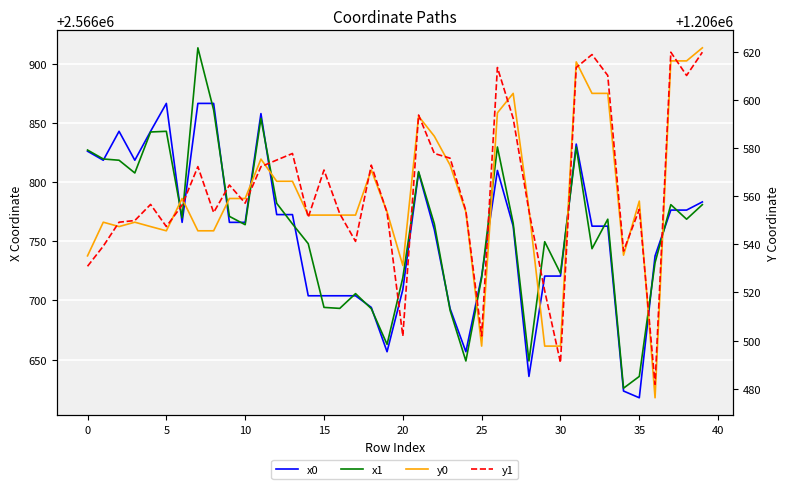

Reading right to left, transcribe all the data shown in this chart.

x0: 2566783.4	2566776.5	2566776.5	2566737.6	2566617.7	2566623.4	2566762.9	2566762.9	2566832.3	2566720.6	2566720.6	2566635.7	2566762.9	2566810.0	2566720.6	2566656.6	2566693.1	2566759.9	2566808.3	2566709.2	2566656.6	2566694.1	2566704.0	2566704.0	2566704.0	2566704.0	2566772.7	2566772.7	2566858.1	2566766.1	2566766.1	2566866.7	2566866.7	2566766.1	2566866.7	2566843.1	2566818.6	2566843.1	2566818.6	2566826.3
x1: 2566781.1	2566768.8	2566781.1	2566732.0	2566635.7	2566625.8	2566768.8	2566743.8	2566829.9	2566723.0	2566749.7	2566648.8	2566765.4	2566829.9	2566719.2	2566648.8	2566691.5	2566764.8	2566809.0	2566719.2	2566662.9	2566693.1	2566705.8	2566693.3	2566694.1	2566748.0	2566764.8	2566782.2	2566854.1	2566764.1	2566771.1	2566861.2	2566913.7	2566770.0	2566843.1	2566842.6	2566807.9	2566818.6	2566819.7	2566827.3
y0: 1206621.6	1206616.2	1206616.2	1206476.2	1206557.9	1206535.5	1206602.7	1206602.7	1206615.8	1206497.7	1206497.7	1206554.5	1206602.7	1206594.6	1206497.7	1206553.5	1206572.9	1206584.9	1206593.2	1206531.2	1206553.5	1206570.9	1206552.1	1206552.1	1206552.1	1206552.1	1206566.2	1206566.2	1206575.4	1206559.0	1206559.0	1206545.6	1206545.6	1206559.0	1206545.6	1206547.4	1206549.2	1206547.4	1206549.2	1206535.2
y1: 1206619.8	1206610.1	1206619.8	1206481.8	1206554.5	1206537.2	1206610.1	1206618.8	1206613.4	1206490.8	1206520.7	1206553.9	1206592.3	1206613.4	1206501.9	1206553.9	1206575.8	1206577.7	1206593.7	1206501.9	1206553.2	1206572.9	1206541.2	1206552.7	1206570.9	1206551.2	1206577.7	1206575.0	1206572.2	1206557.1	1206564.6	1206553.2	1206572.3	1206556.2	1206547.4	1206556.6	1206549.9	1206549.2	1206539.2	1206530.9